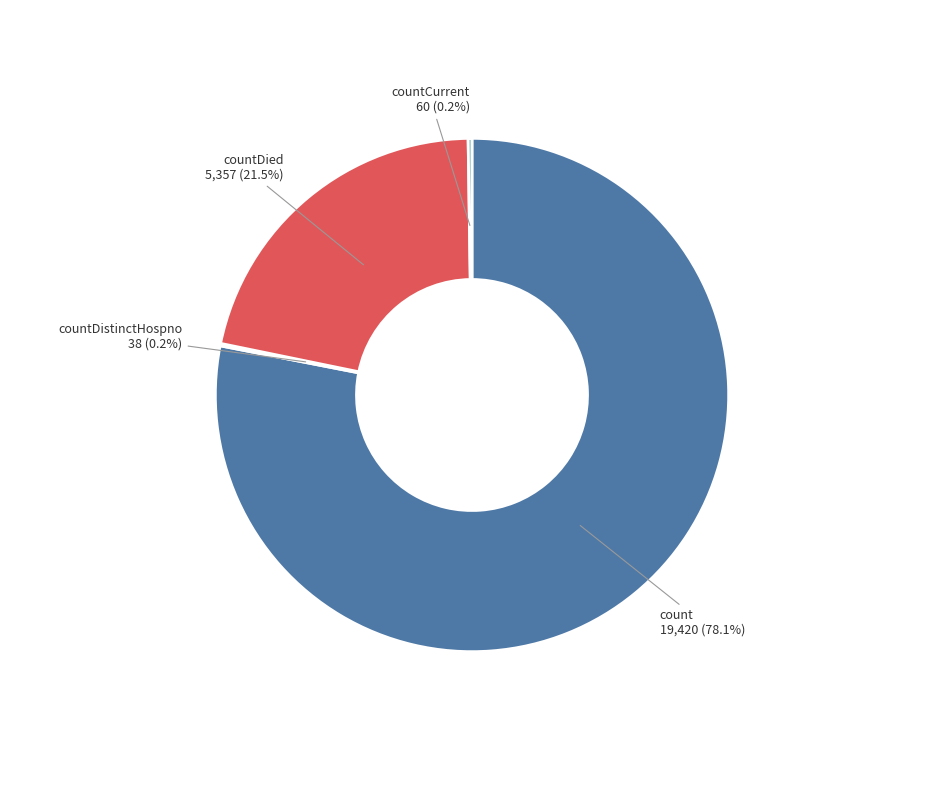

Is there any slice that represents more than half of the pie?

Yes